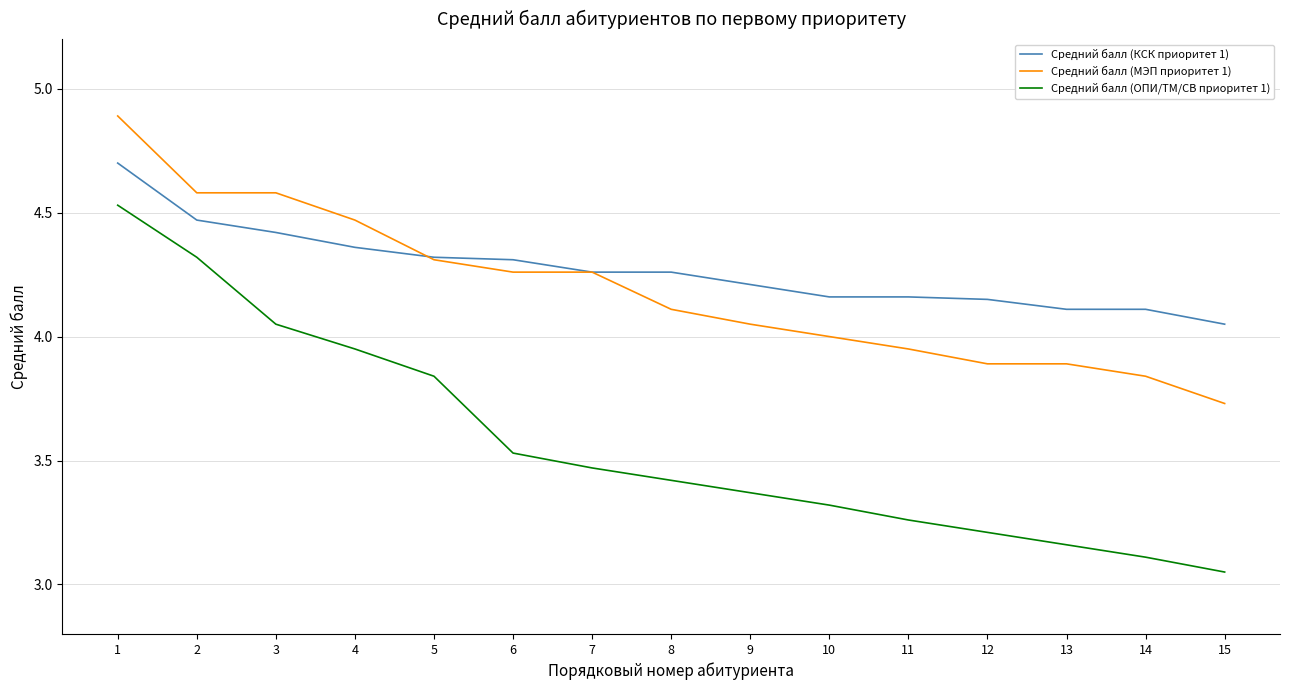

True or false: Средний балл (ОПИ/ТМ/СВ приоритет 1) and Средний балл (МЭП приоритет 1) cross at least once.

False